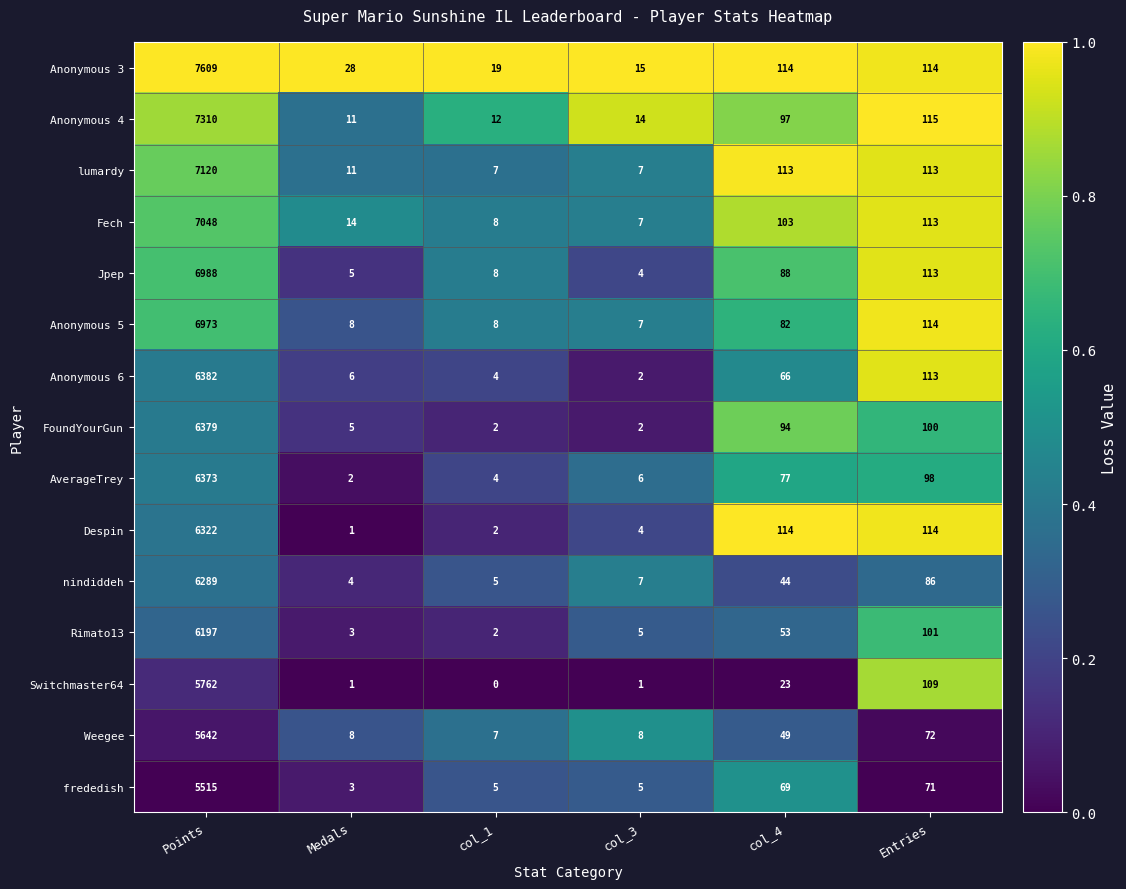

Count the number of categories in the chart.

6